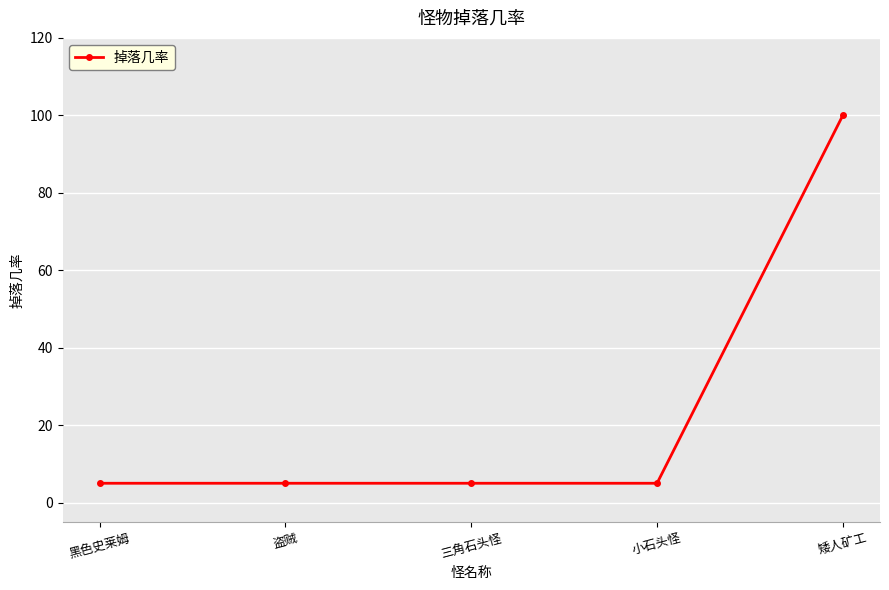

Reading left to right, list all the values displayed in this chart.

5	5	5	5	100